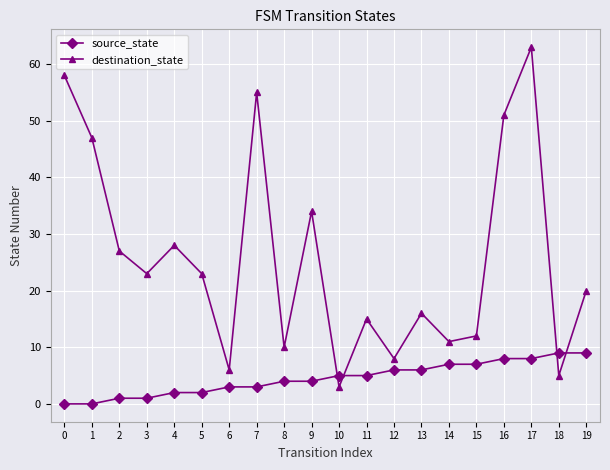

Is it true that source_state equals 13 at 17?

False